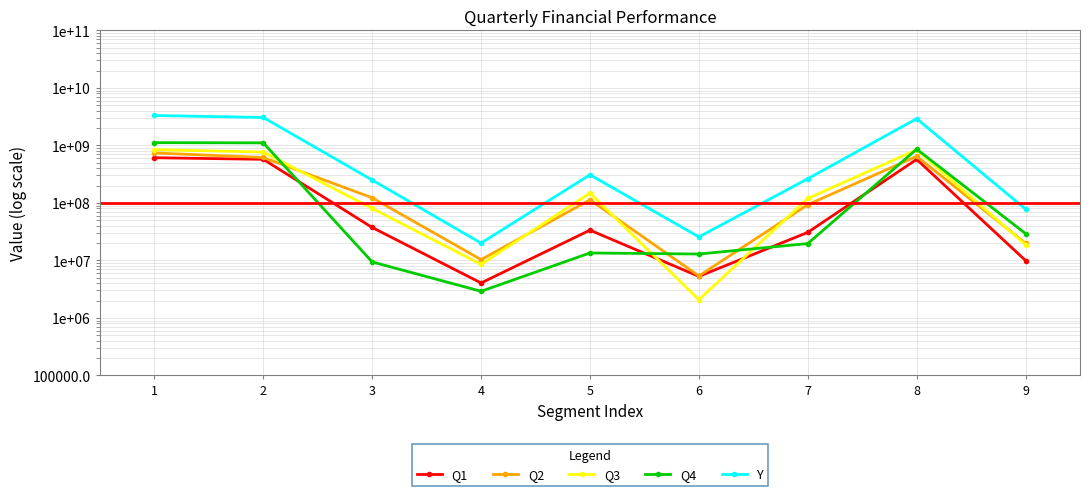

True or false: Q1 and Q3 intersect in this chart.

True